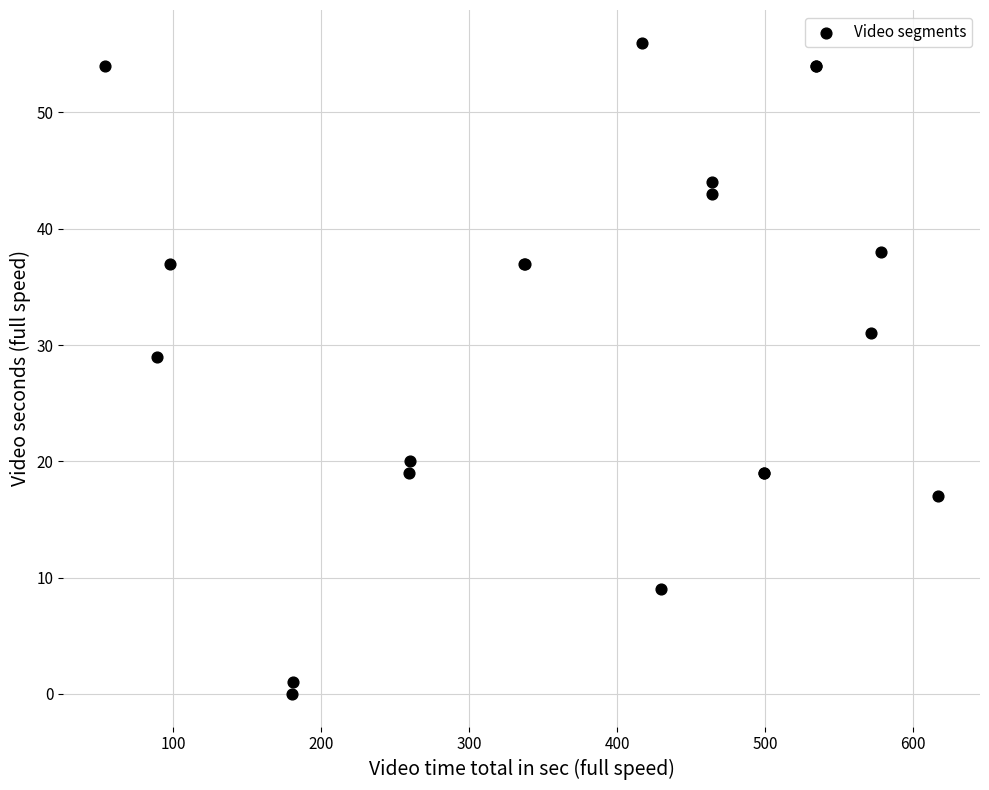

What Y value in the scatter plot is closest to 28?

29